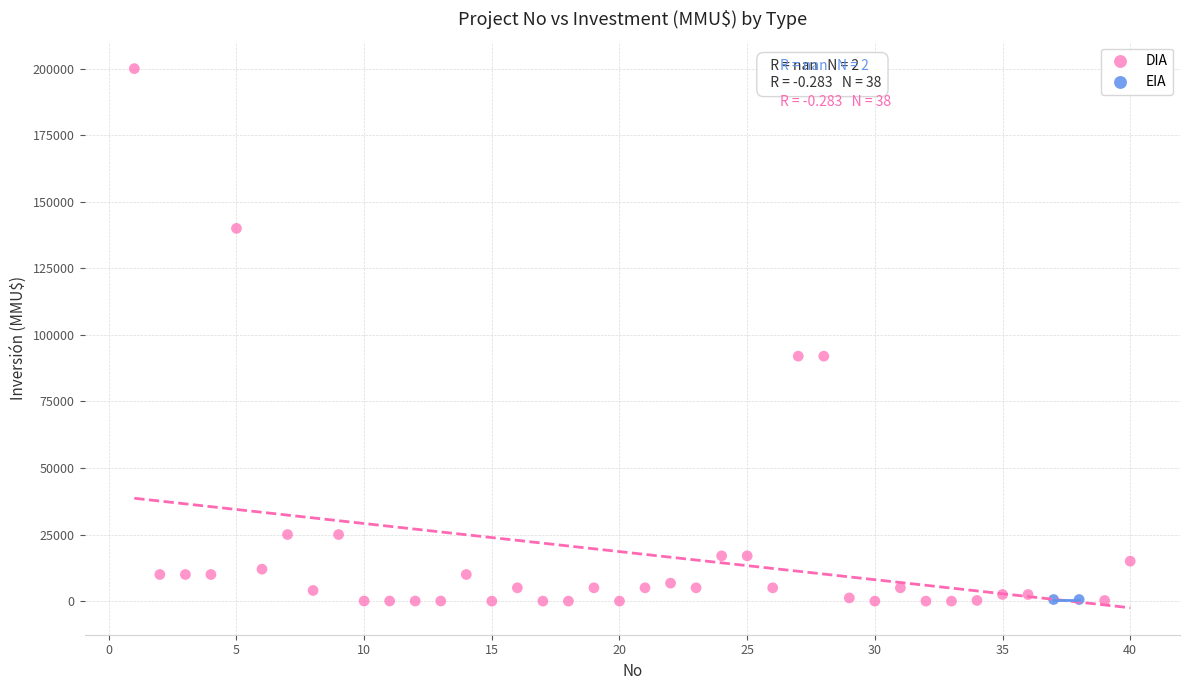

What are all the series names shown in the legend?

DIA, EIA